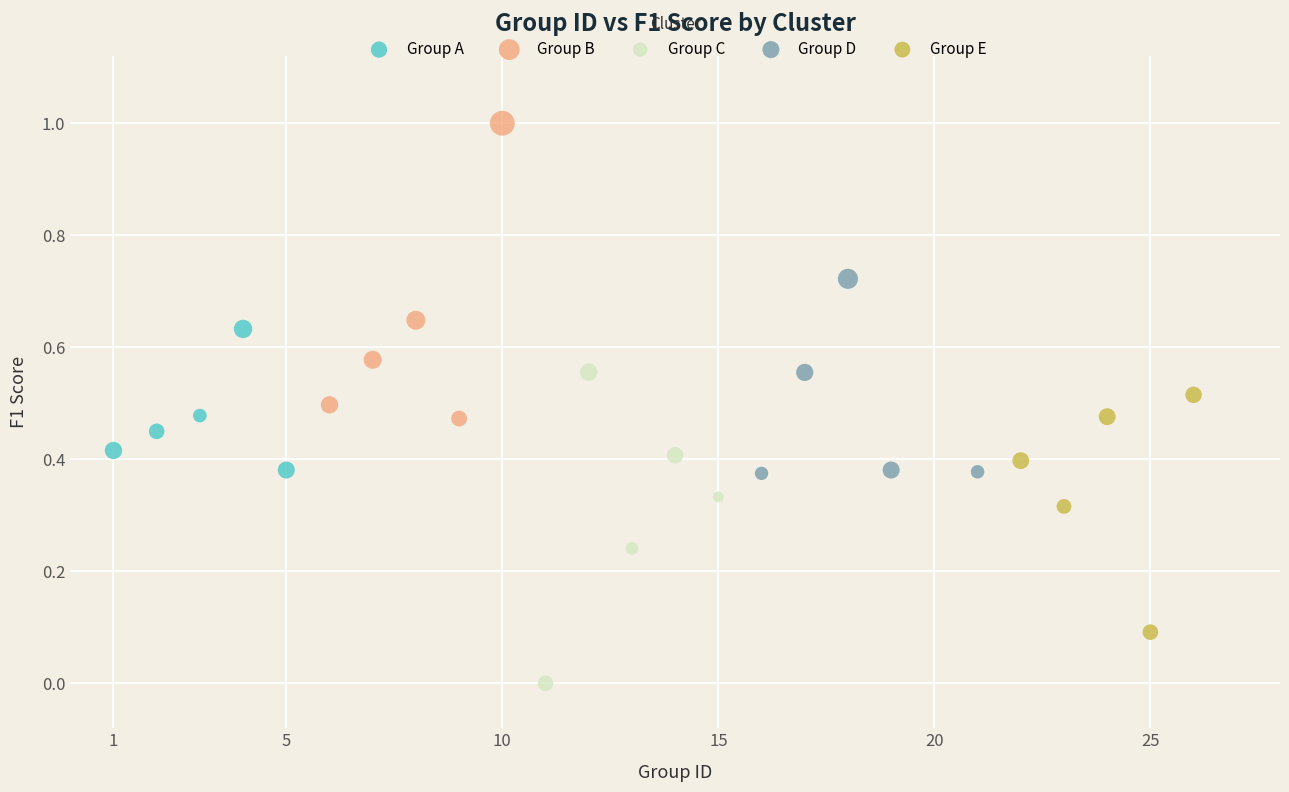

Which series contains the highest Y value?

Group B